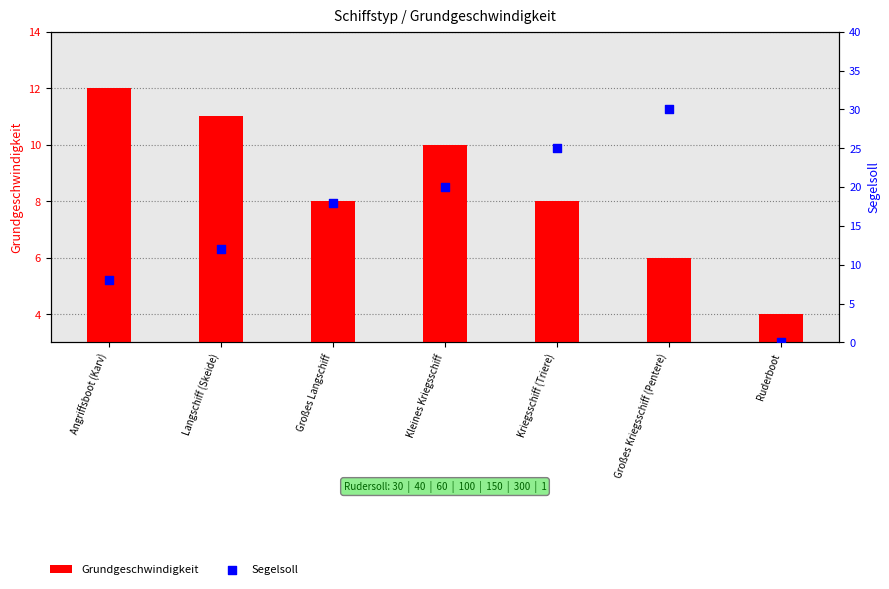

Is the value of Grundgeschwindigkeit at Langschiff (Skeide) greater than the value of Segelsoll at Großes Langschiff?

No